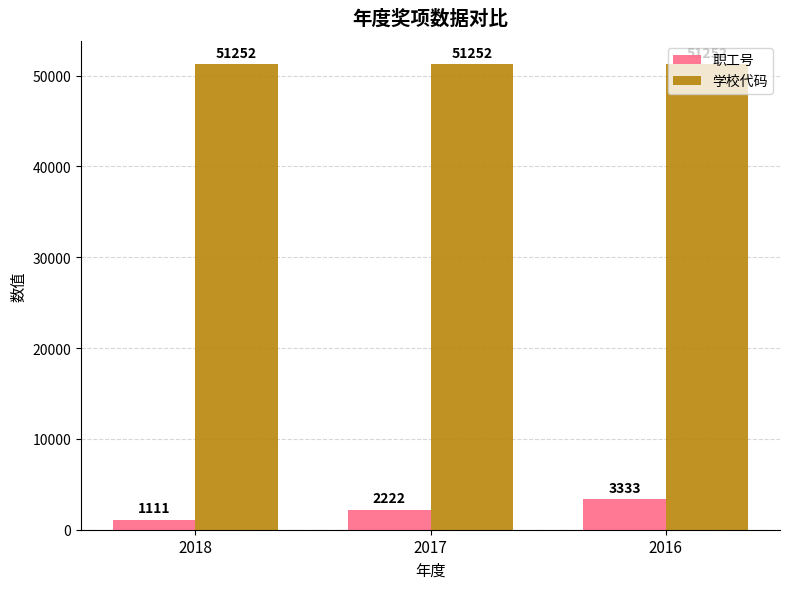

Does the chart contain stacked bars?

No